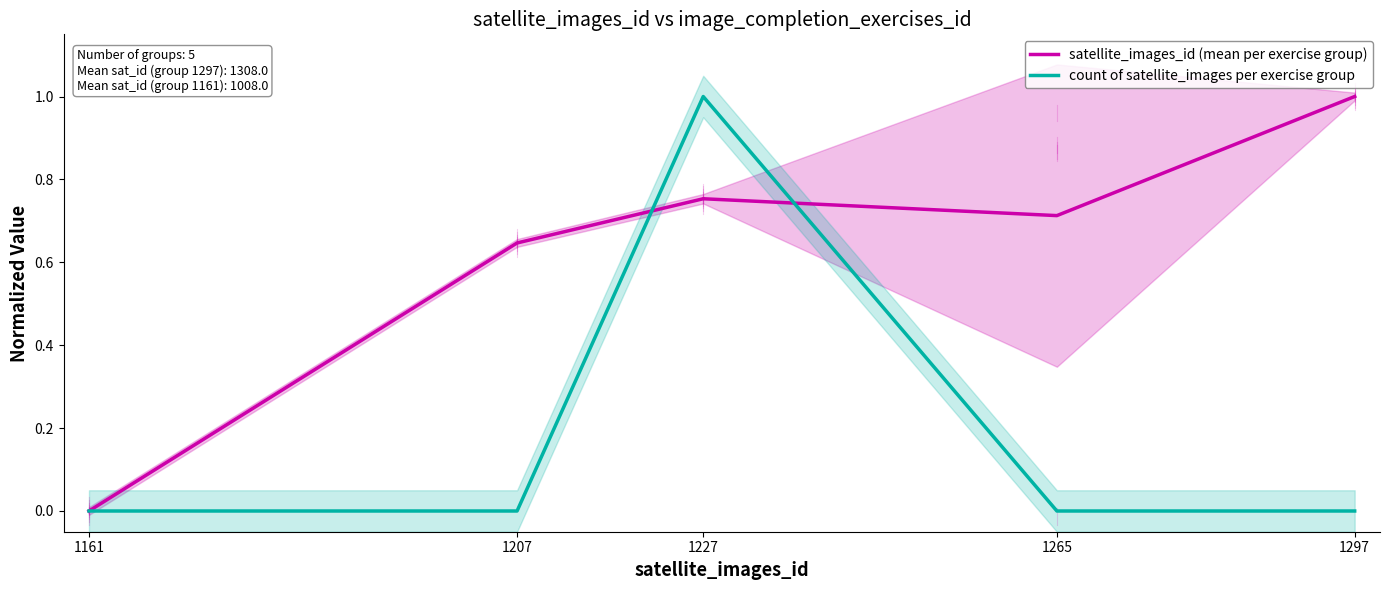

Is it true that satellite_images_id (mean per exercise group) equals 0.6 at 1207?

True